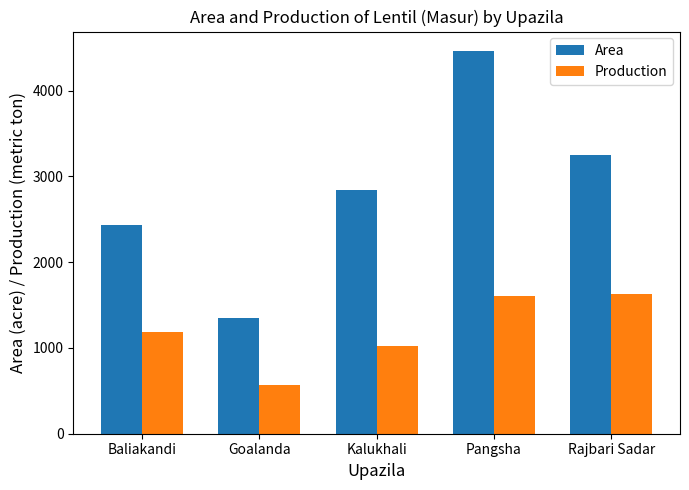

List the series in order of their overall mean, highest first.

Area, Production